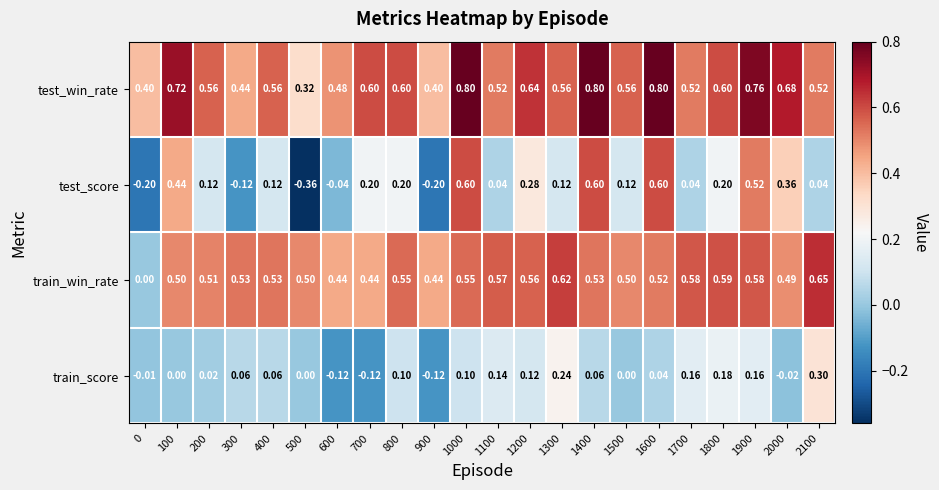

Rank the series by their maximum value, from lowest to highest.

train_score, test_score, train_win_rate, test_win_rate